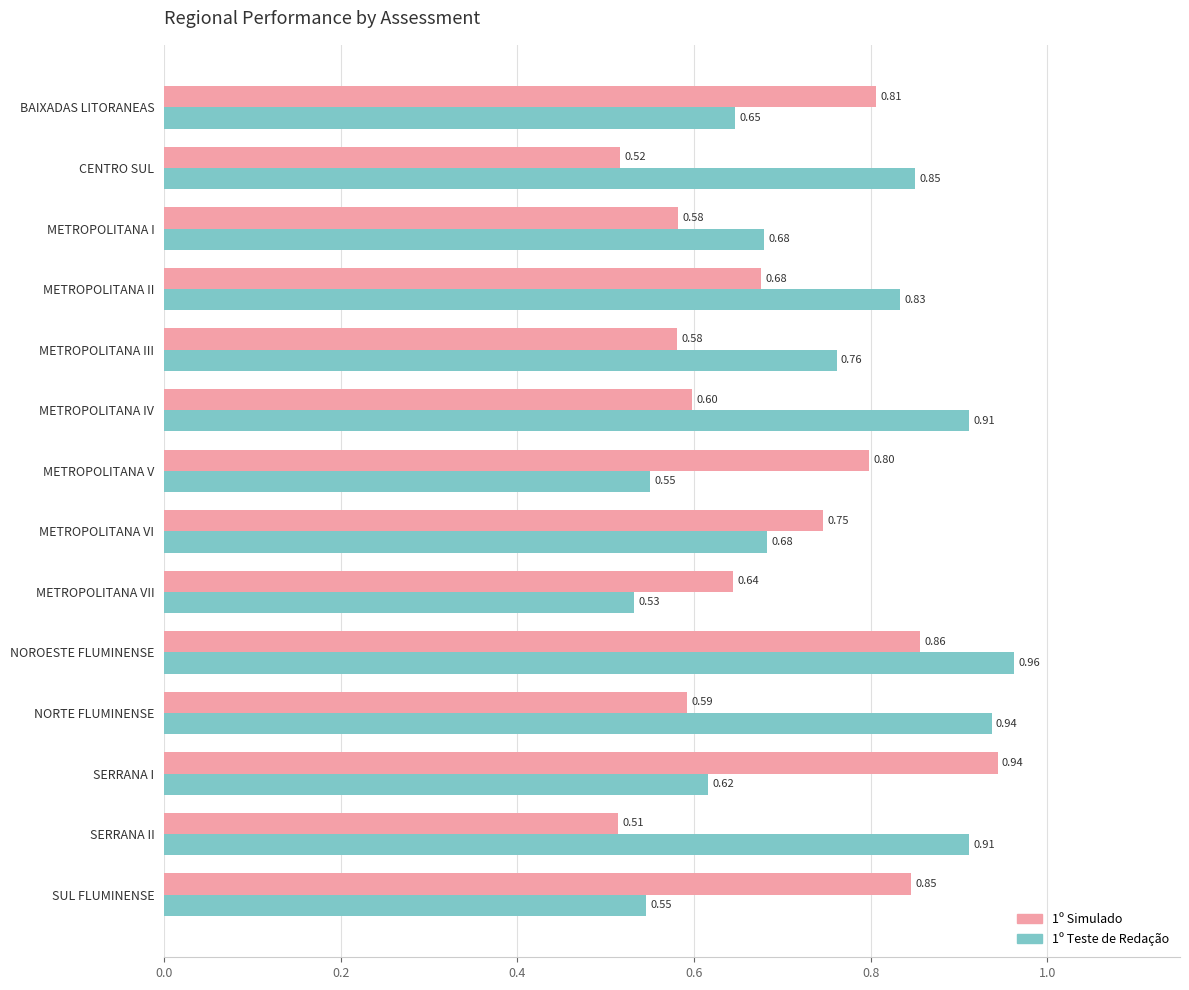

Where is 1º Teste de Redação nearest to the value 0?

METROPOLITANA VII